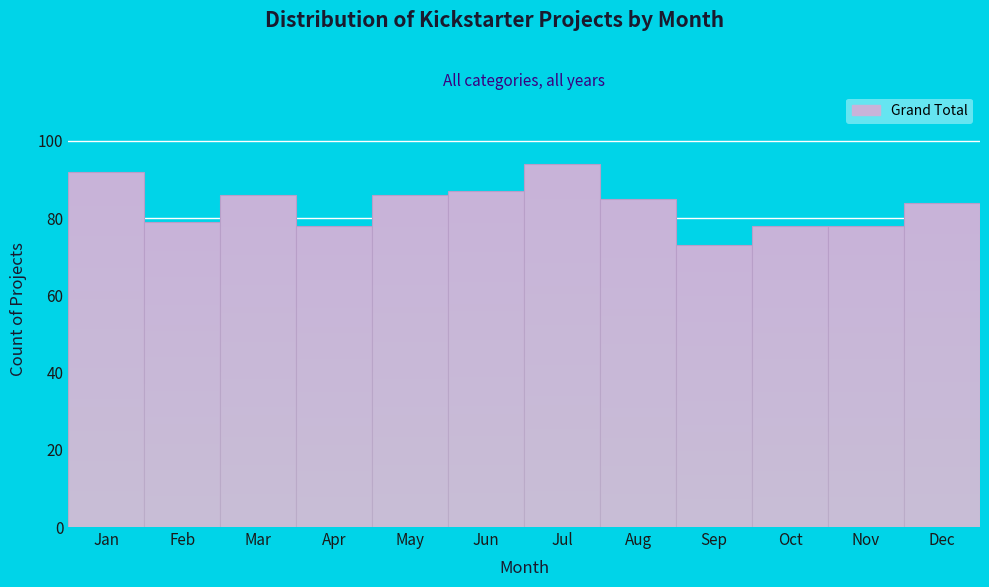

Reading left to right, transcribe all the data shown in this chart.

92	79	86	78	86	87	94	85	73	78	78	84